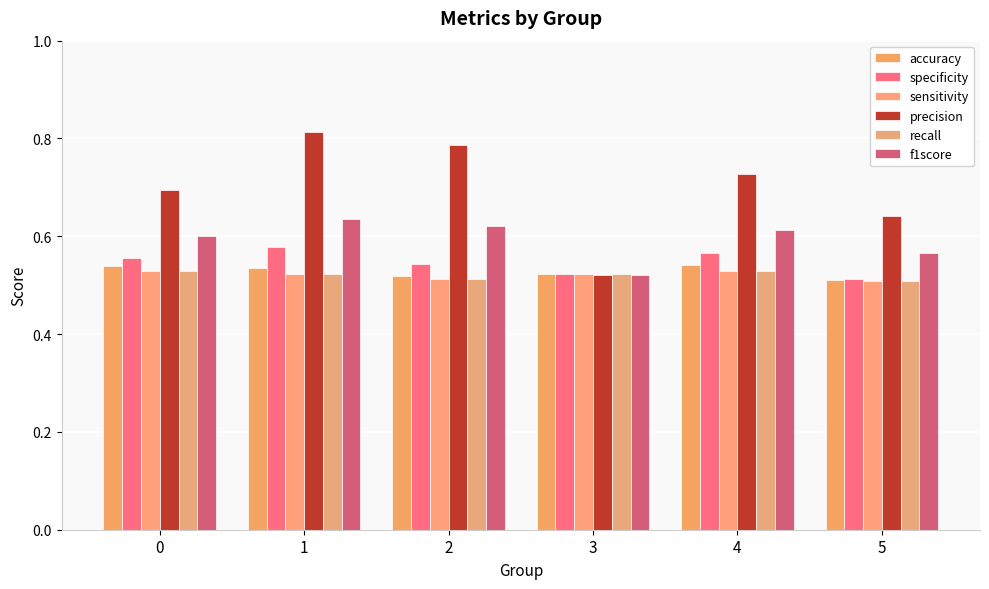

Is the value of accuracy at 4 greater than the value of recall at 2?

Yes